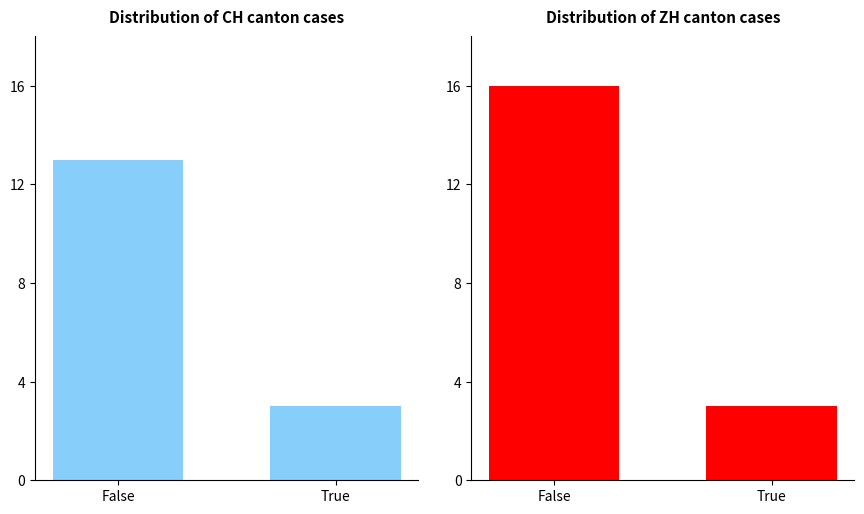

Rank the series by their average value, from lowest to highest.

CH, ZH